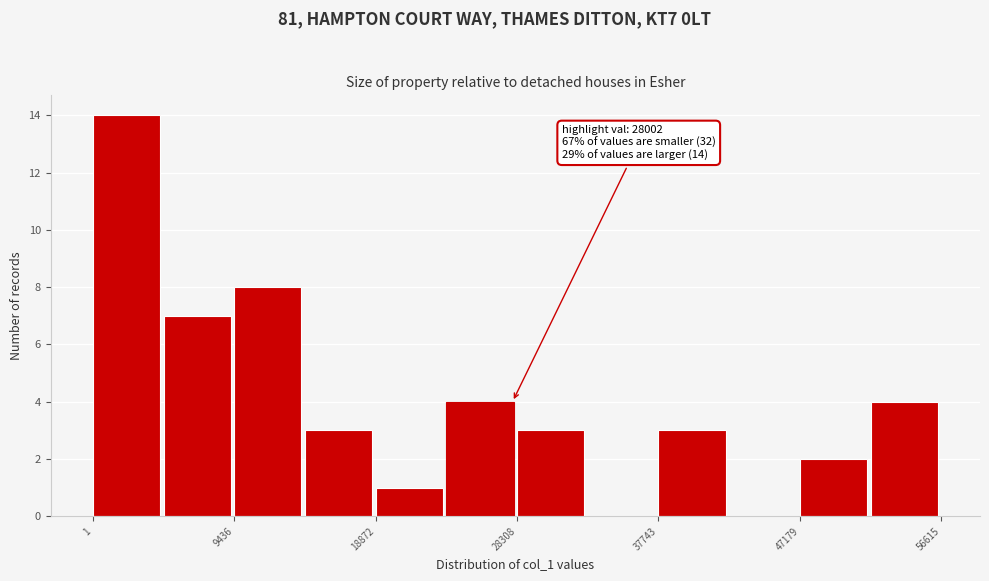

Over which range of the x-axis is the bar tallest?

0 to 5000